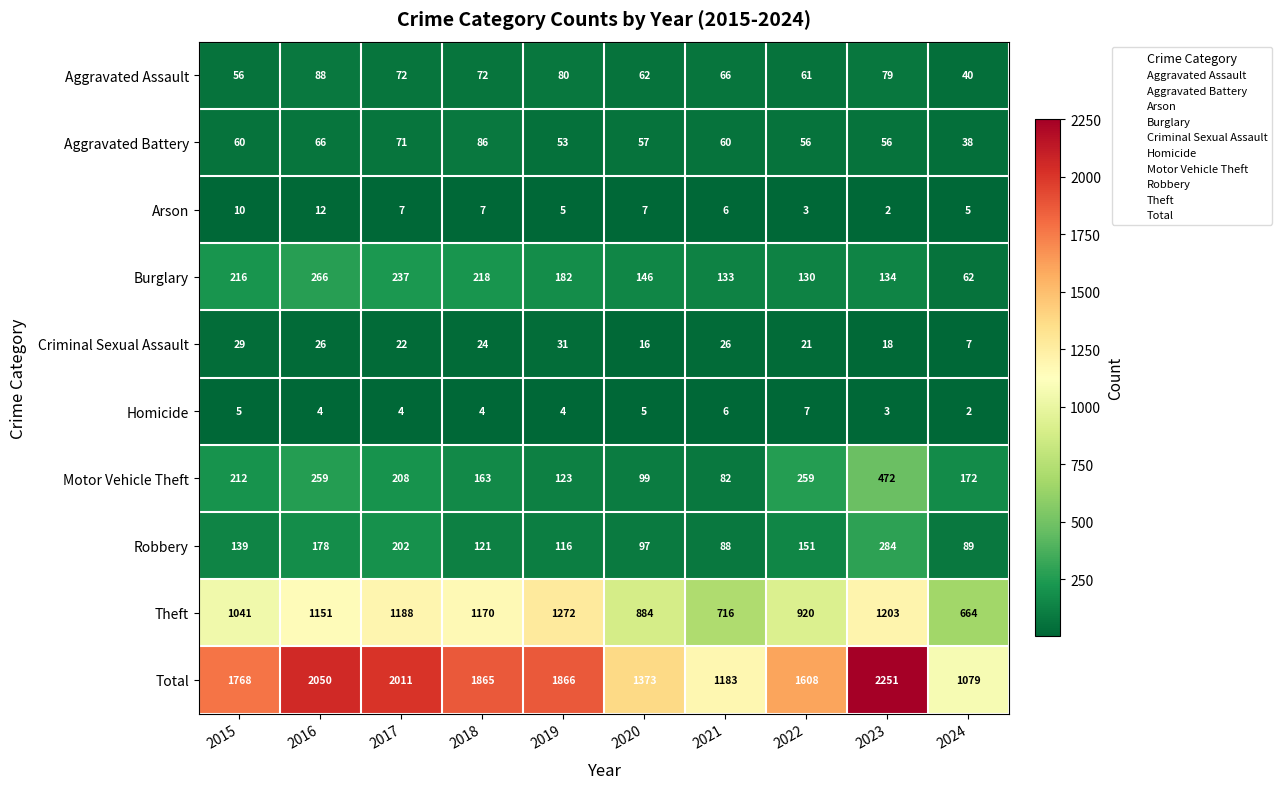

True or false: Robbery has a value of 52 at 2020.

False